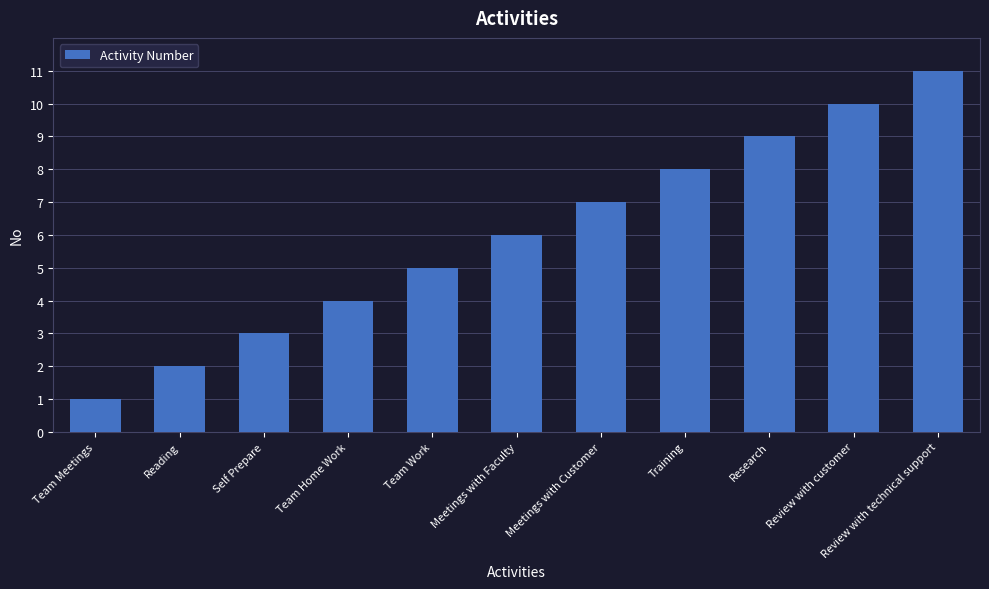

How many values are between 3 and 9?

7